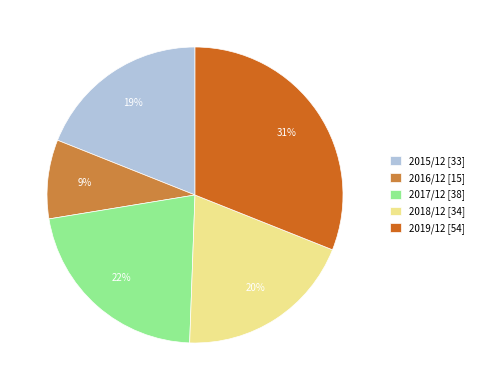

Does any single category account for the majority?

No